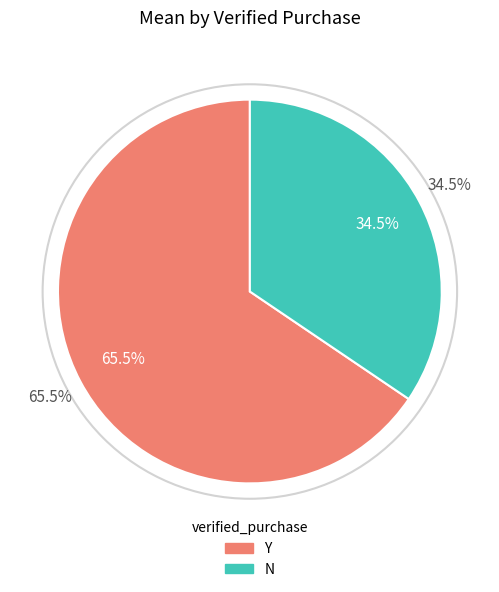

Does any single category account for the majority?

Yes